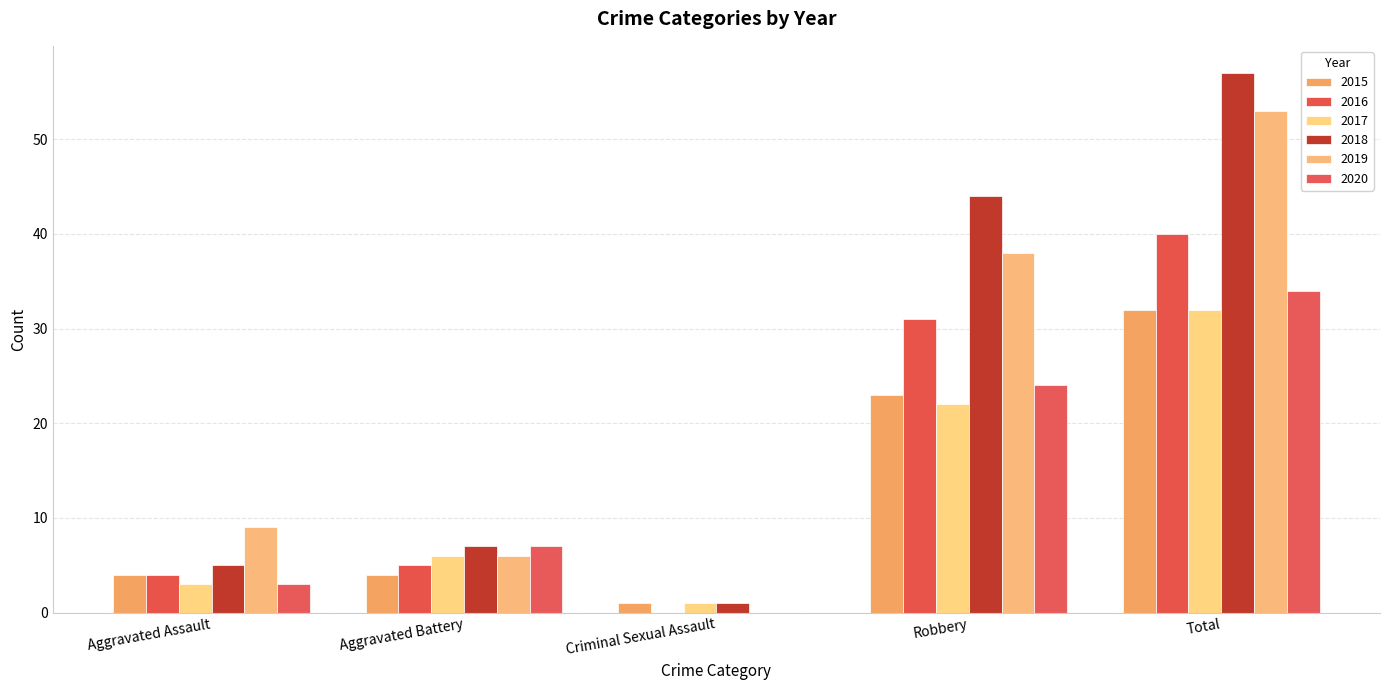

What is the difference between the highest and lowest values at Robbery?

22